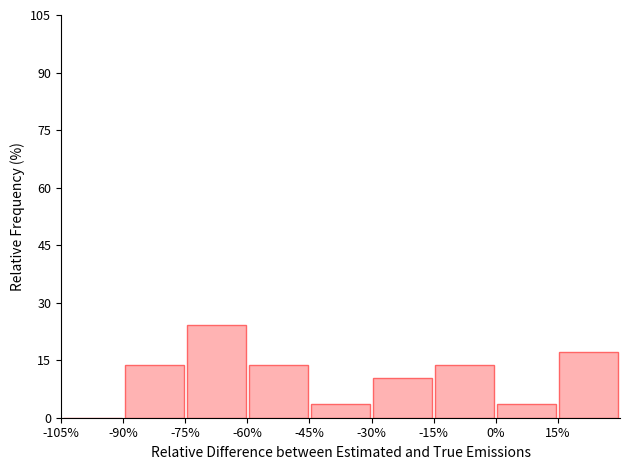

Reading left to right, transcribe this chart: for each bar, give the range it covers on the x-axis and its height. Neither the bar edges nor the heights are printed on the chart, so give them approximately, as read against the axes.

-105 to -90: 0
-90 to -75: 14
-75 to -60: 24
-60 to -45: 14
-45 to -30: 4
-30 to -15: 10
-15 to 0: 14
0 to 15: 4
15 to 30: 18